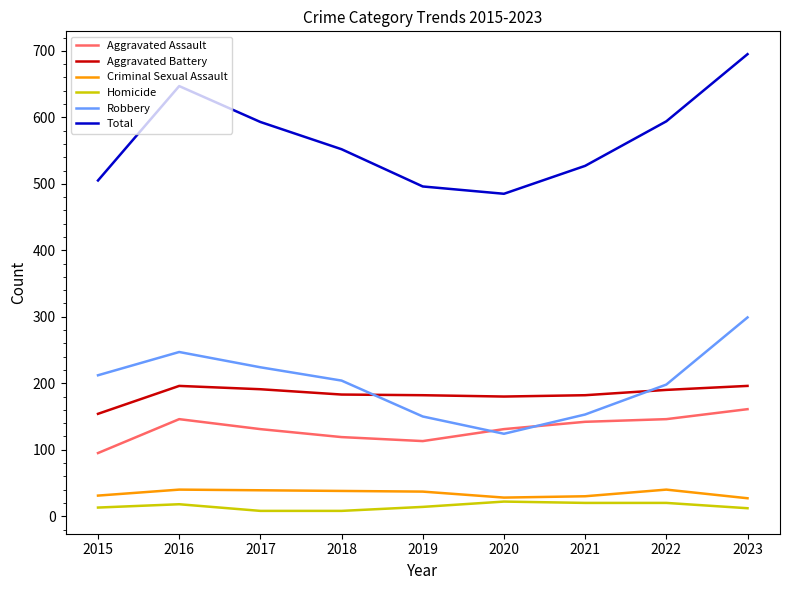

Which series has the largest total across all categories?

Total